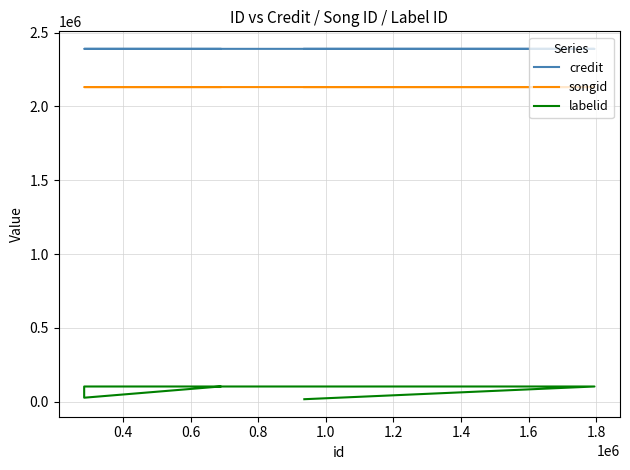

What is the maximum value shown in the chart?

2389977